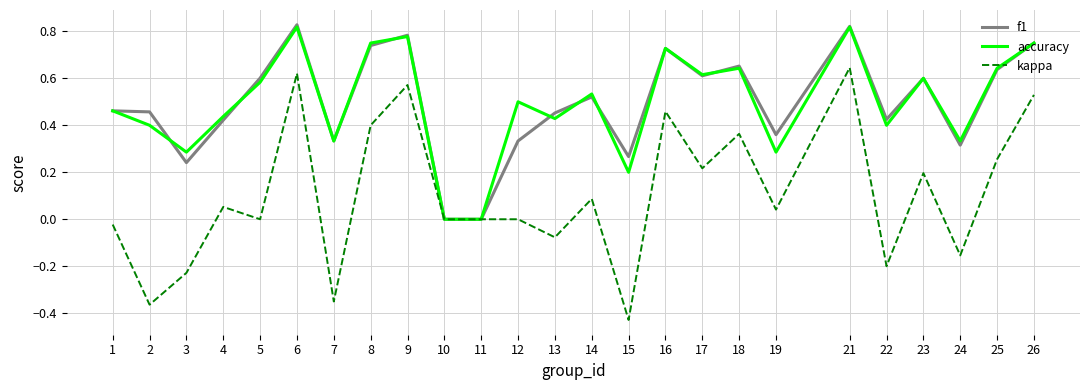

What are all the series names shown in the legend?

f1, accuracy, kappa